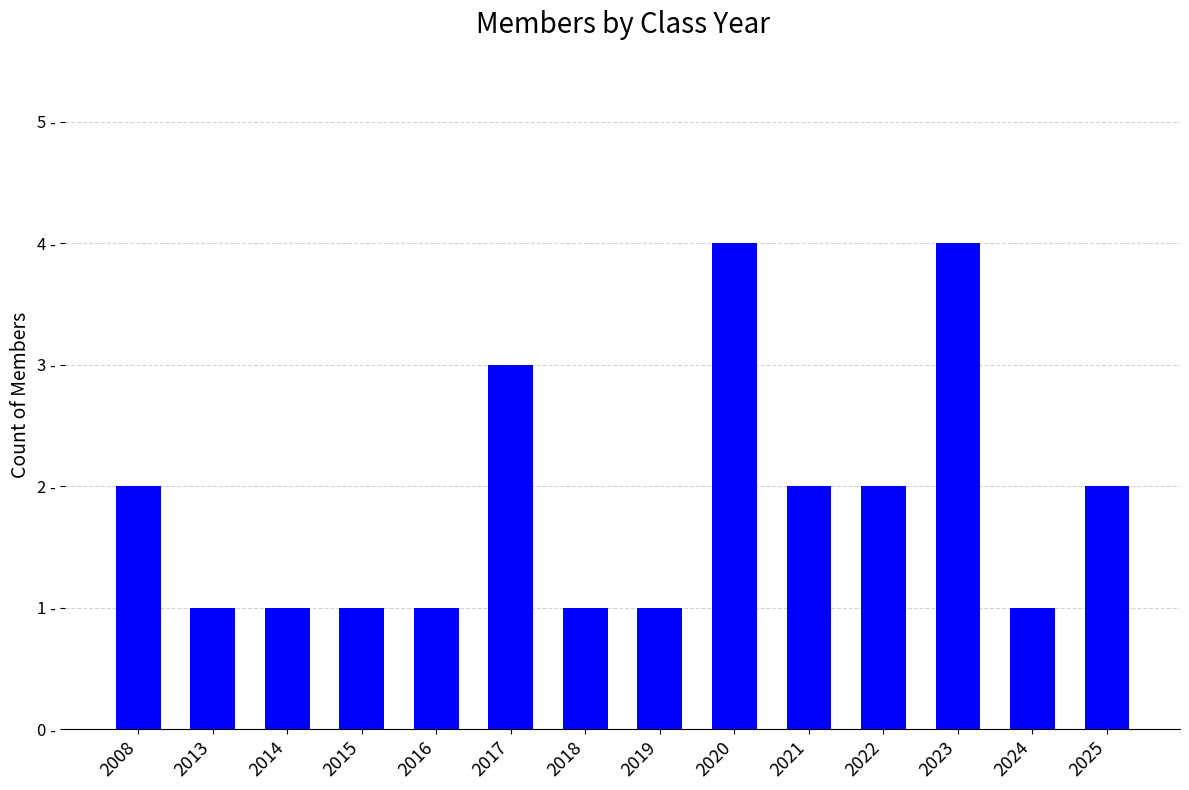

Rank the categories by value from highest to lowest.

2020, 2023, 2017, 2008, 2021, 2022, 2025, 2013, 2014, 2015, 2016, 2018, 2019, 2024